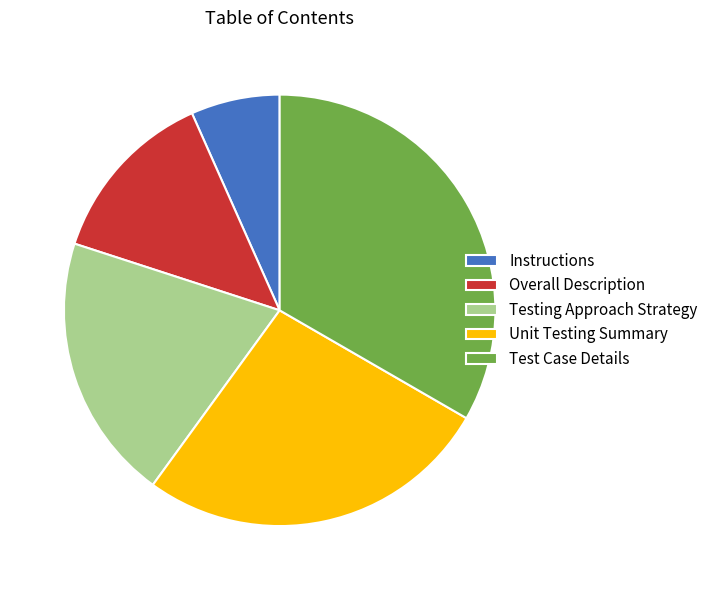

Rank the categories by value from lowest to highest.

Instructions, Overall Description, Testing Approach Strategy, Unit Testing Summary, Test Case Details